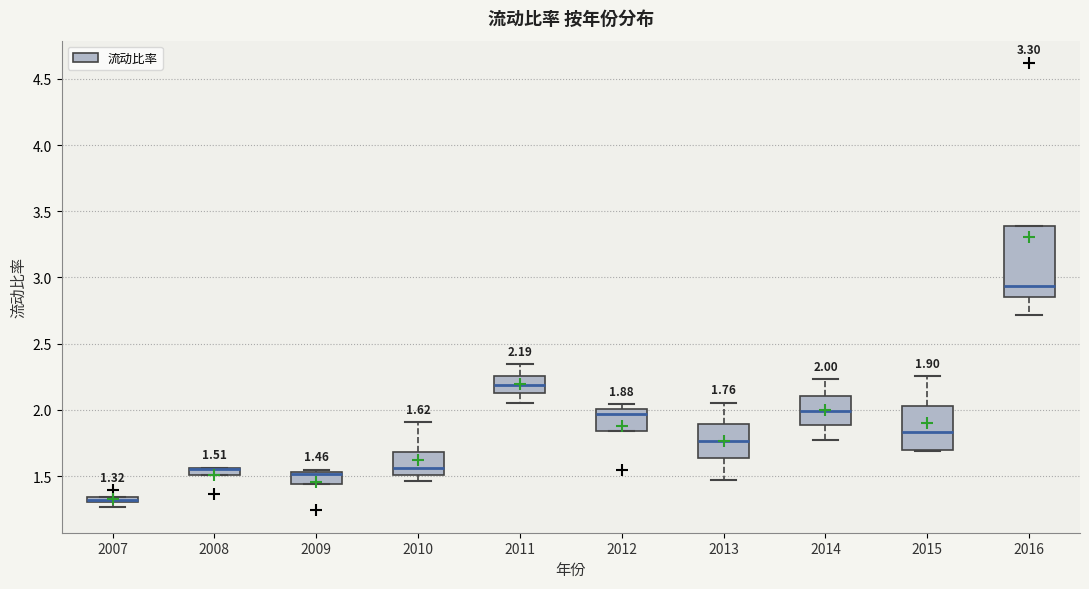

Comparing the boxes themselves (not the whiskers), which one is the tallest?

2016